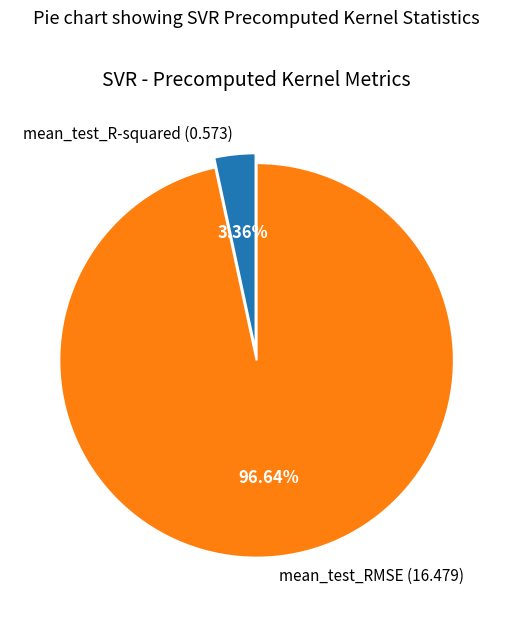

How many slices are in this pie chart?

2